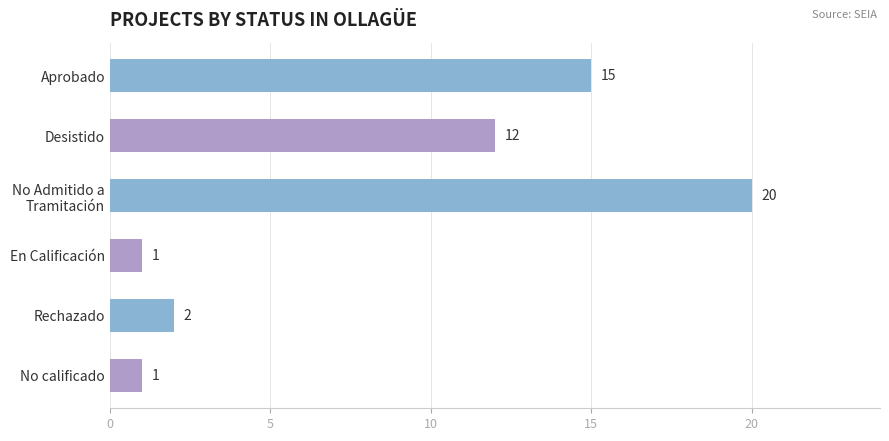

How many distinct data groups are displayed?

1